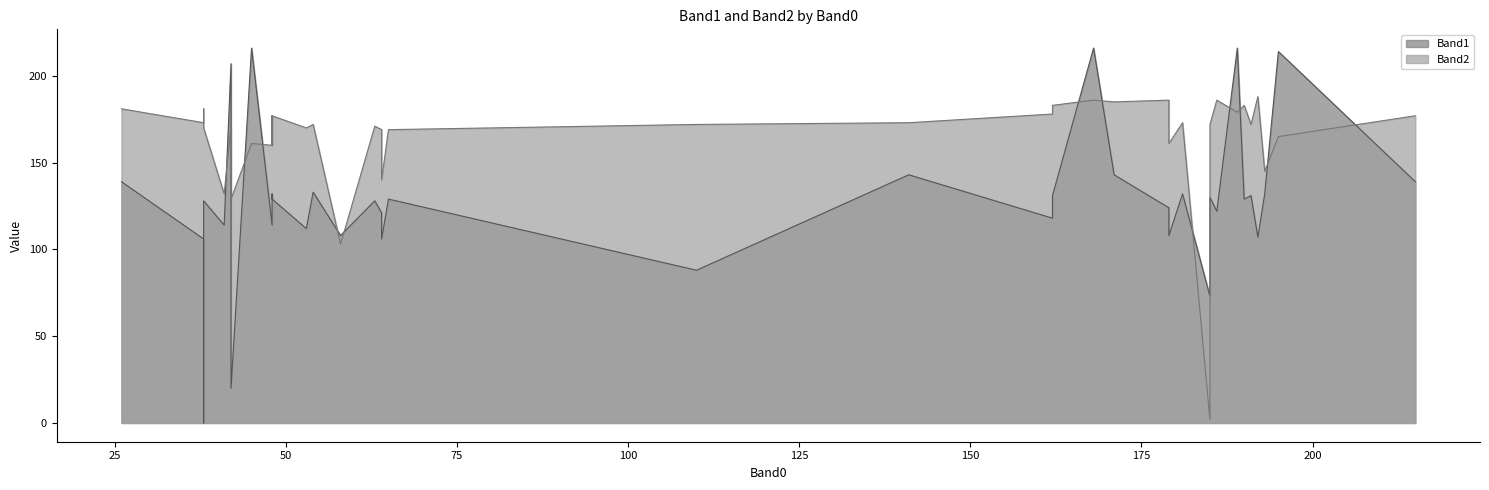

What is the difference between the maximum and minimum values in the Band2 series?

186